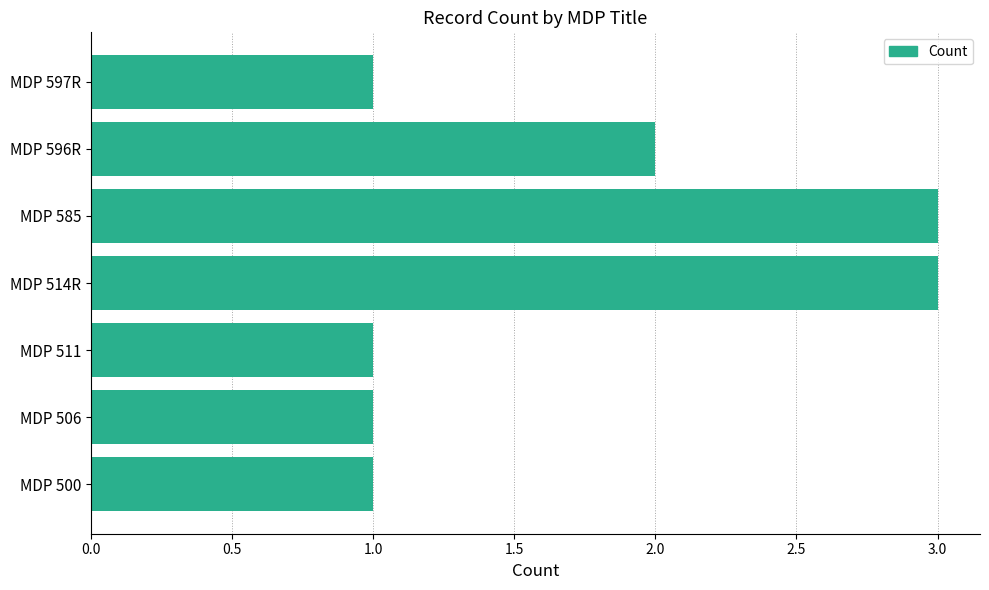

The value at MDP 514R is 3. True or false?

True